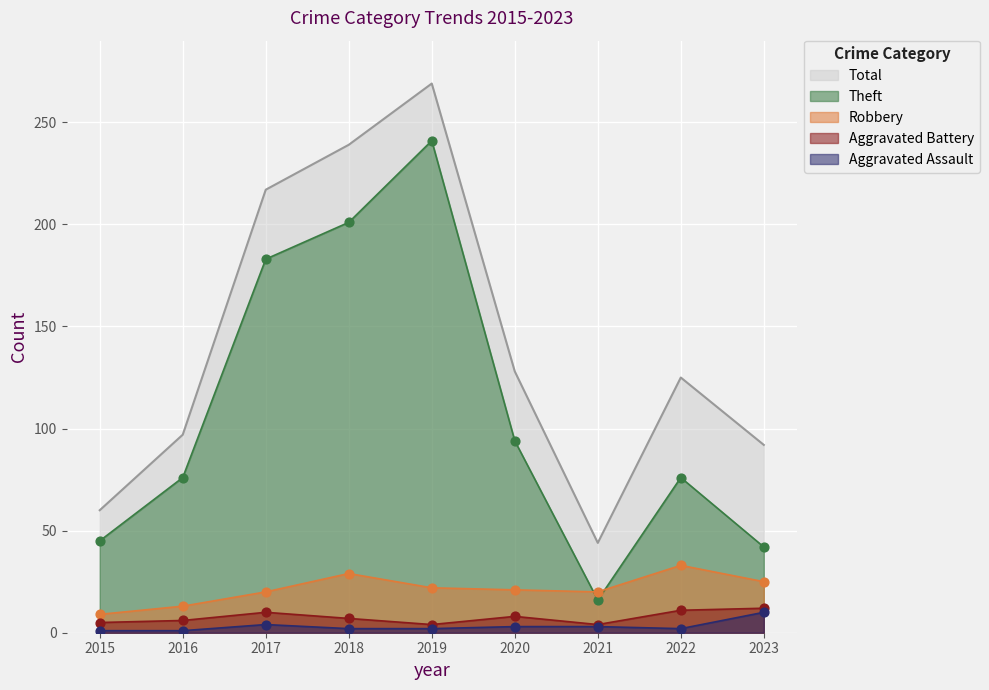

At which category is the sum across all series the highest?

2019